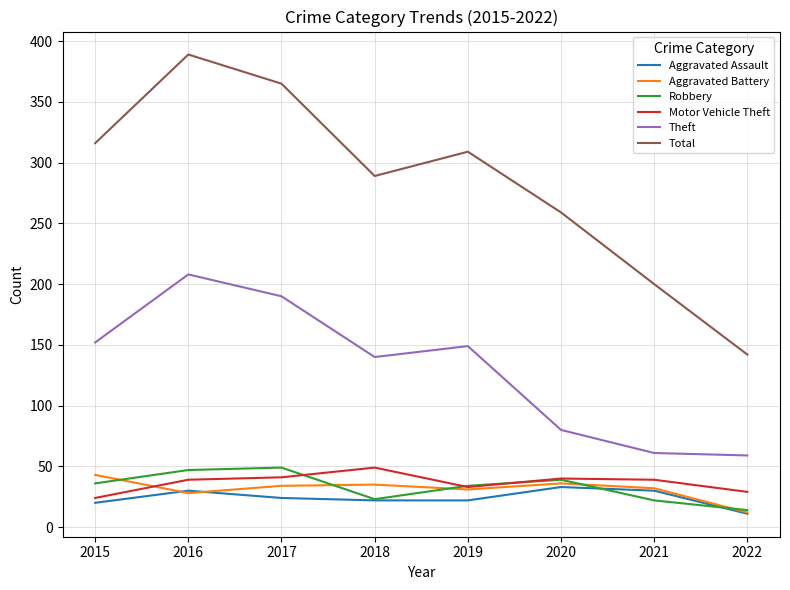

How many interior local valleys does the Aggravated Battery series have?

2